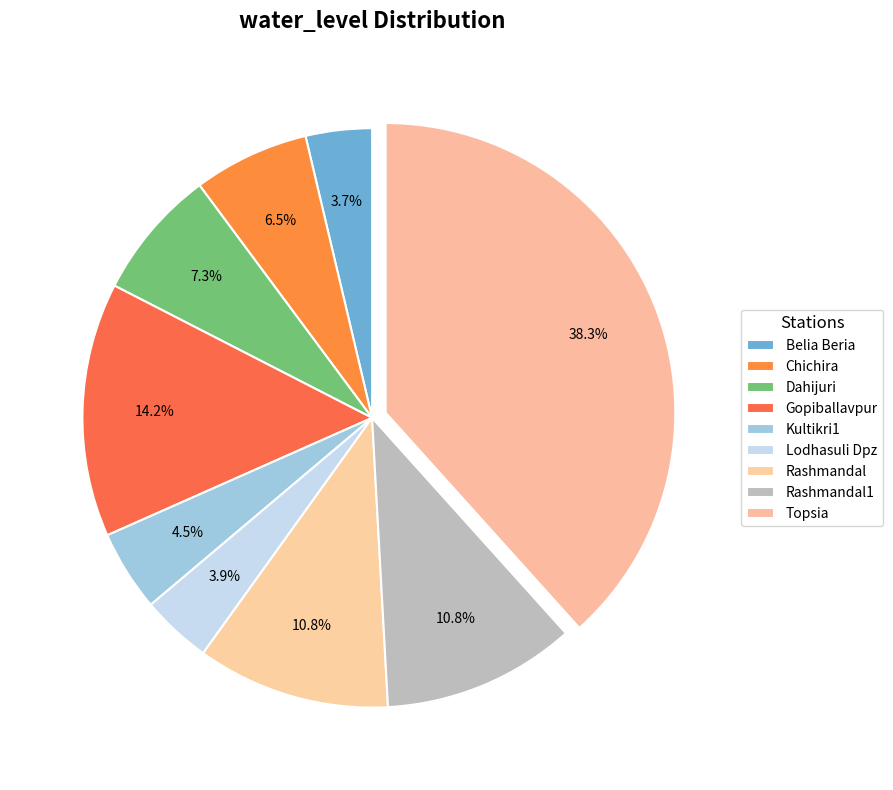

How many segments does this pie chart have?

9